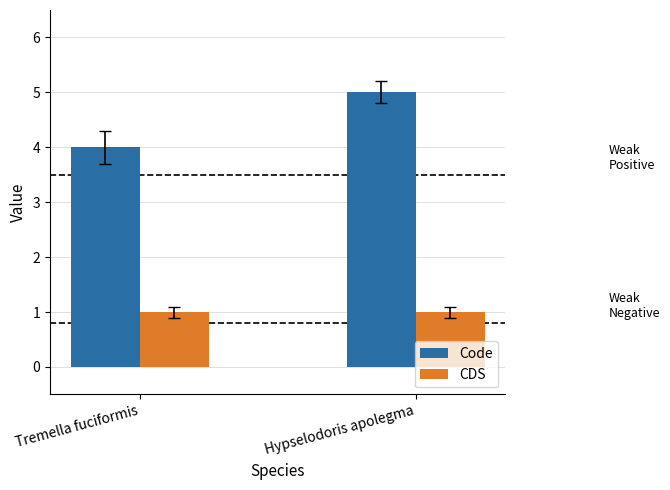

Between Tremella fuciformis and Hypselodoris apolegma, which series saw the biggest shift?

Code